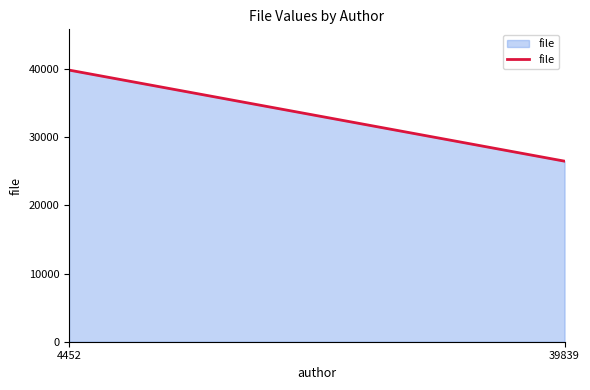

Does the chart display data point markers on the line(s)?

No